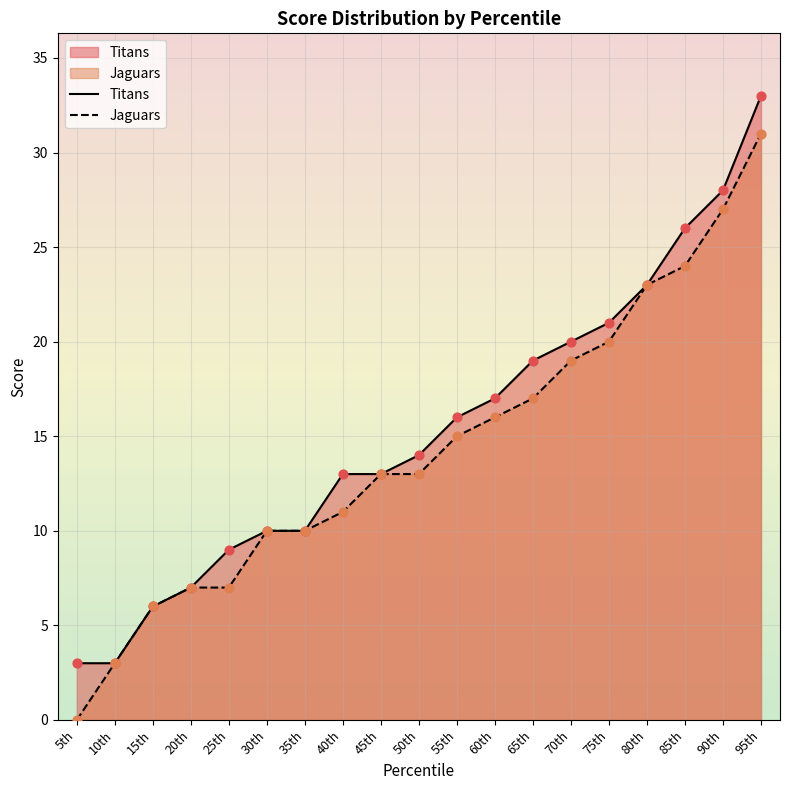

Is the value of Jaguars at 15th greater than the value of Titans at 90th?

No